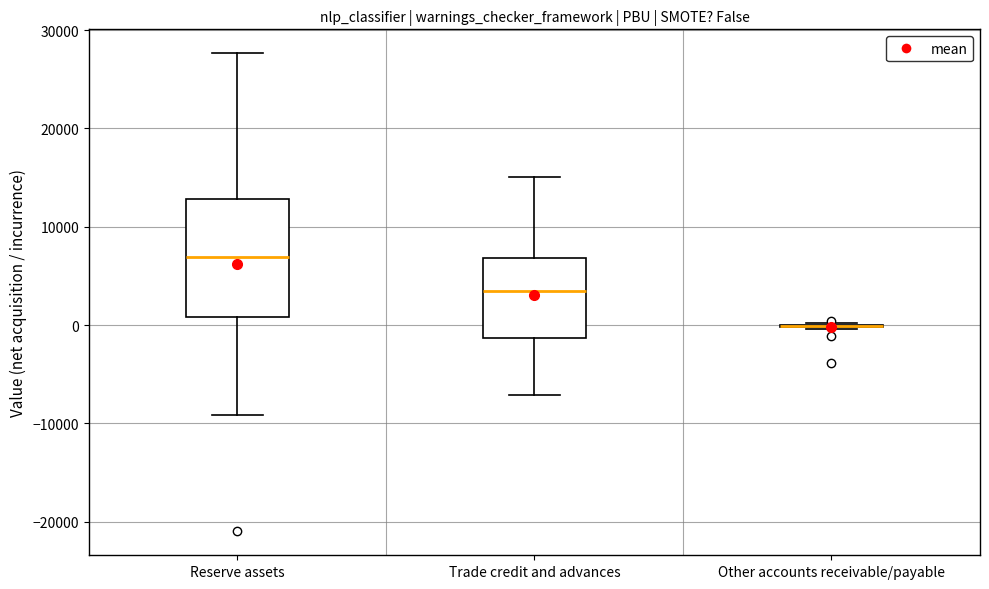

Where does the lower whisker of the box for Trade credit and advances end on the y-axis? The values are not printed on the chart, so give them approximately, as read against the axis.

-7000